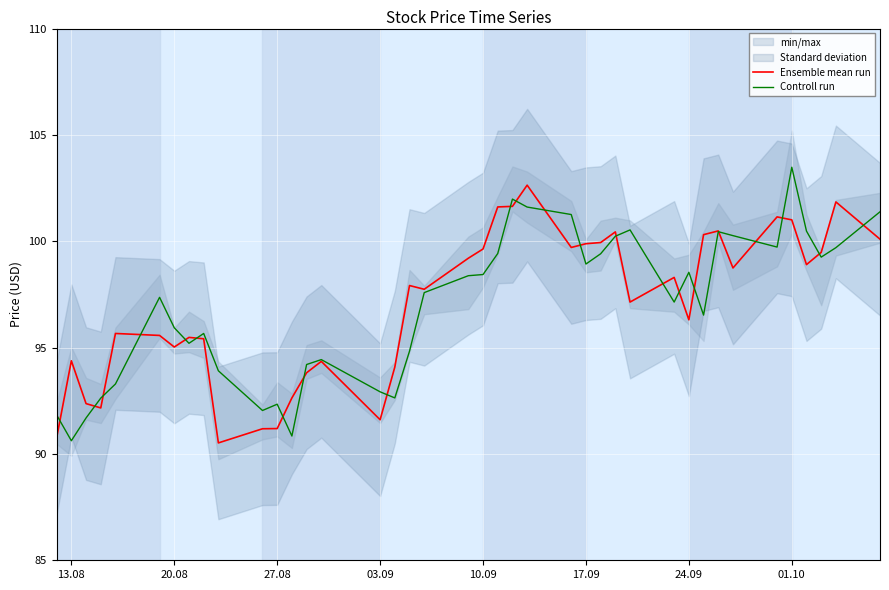

Is it true that Controll run equals 129.1 at 24.09?

False